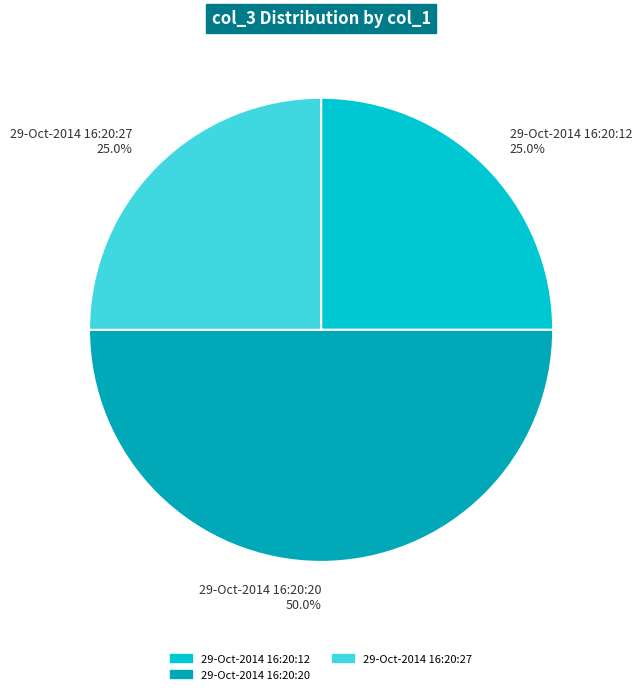

Which has a higher value, 29-Oct-2014 16:20:20 50.0% or 29-Oct-2014 16:20:27 25.0%?

29-Oct-2014 16:20:20 50.0%